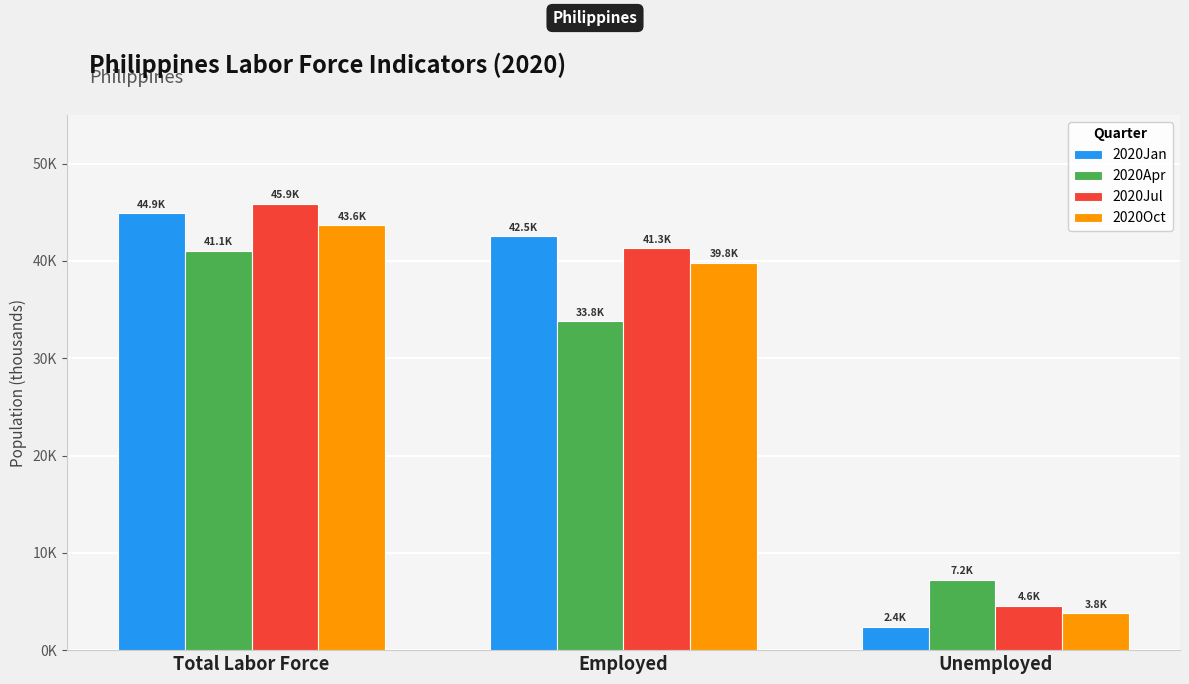

What is the maximum value for 2020Jan?

44934.2